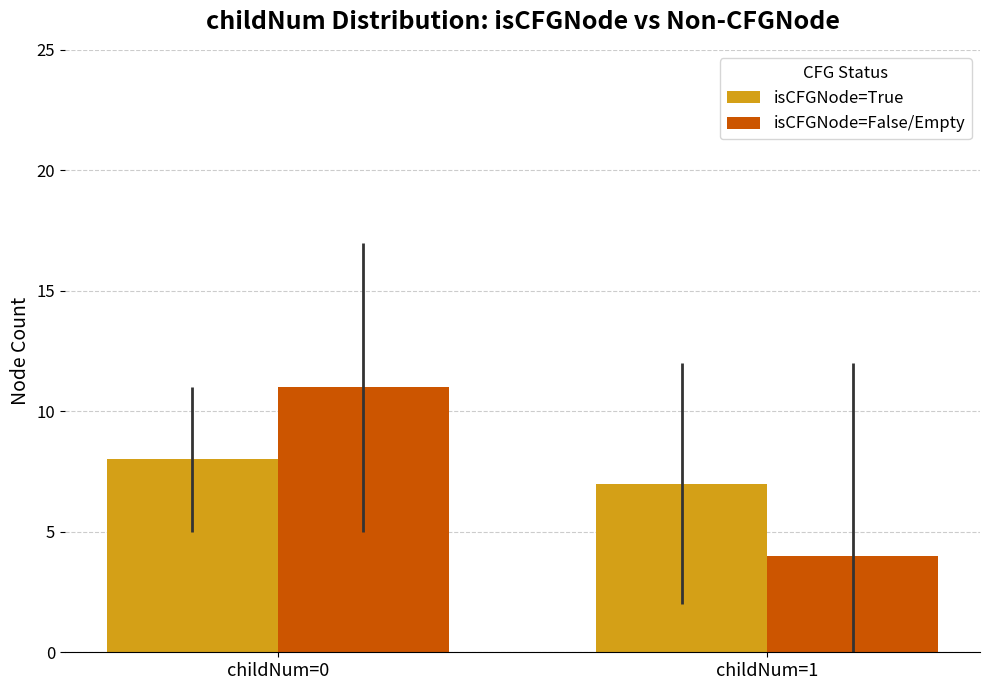

What is the average value of the isCFGNode=True series?

8